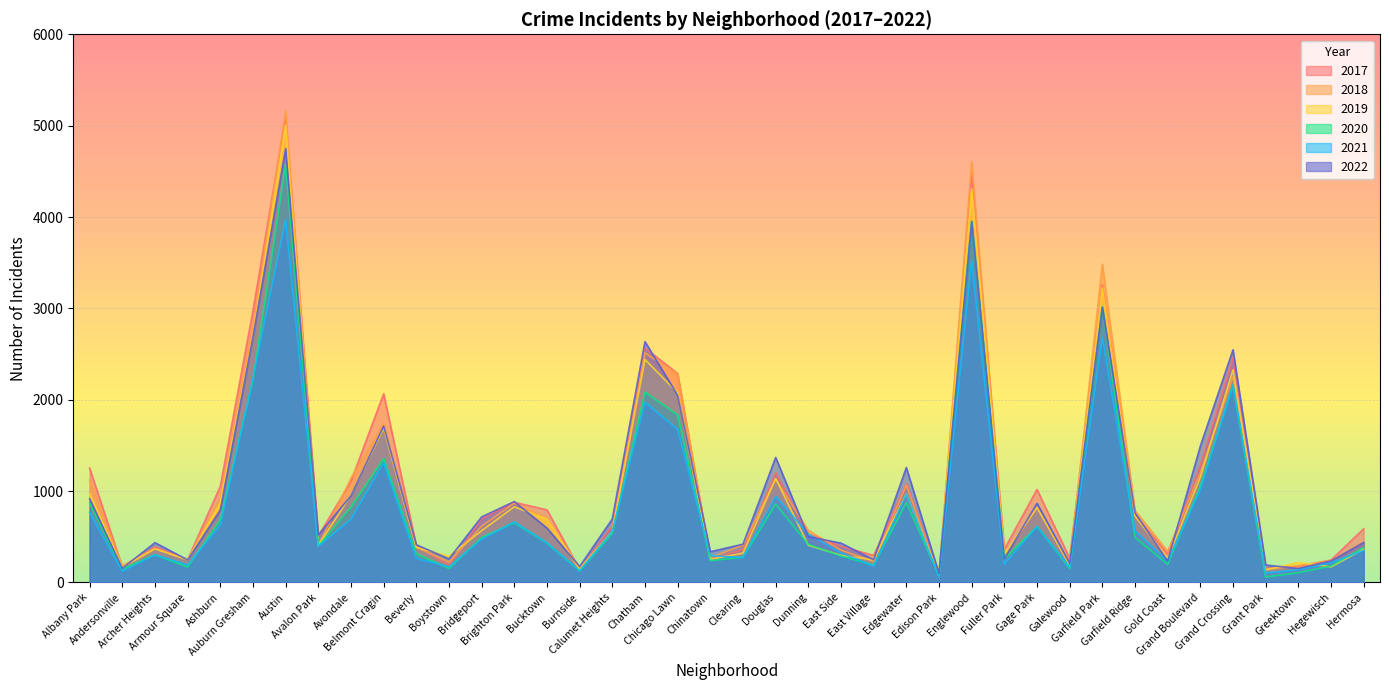

What is the spread (max minus min) of values at Austin?

1191